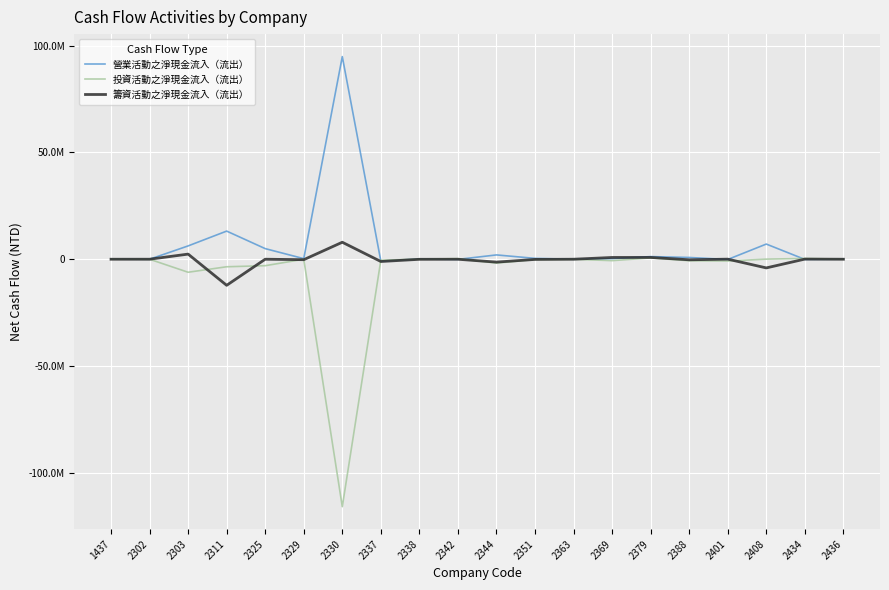

What are all the series names shown in the legend?

營業活動之淨現金流入（流出）, 投資活動之淨現金流入（流出）, 籌資活動之淨現金流入（流出）